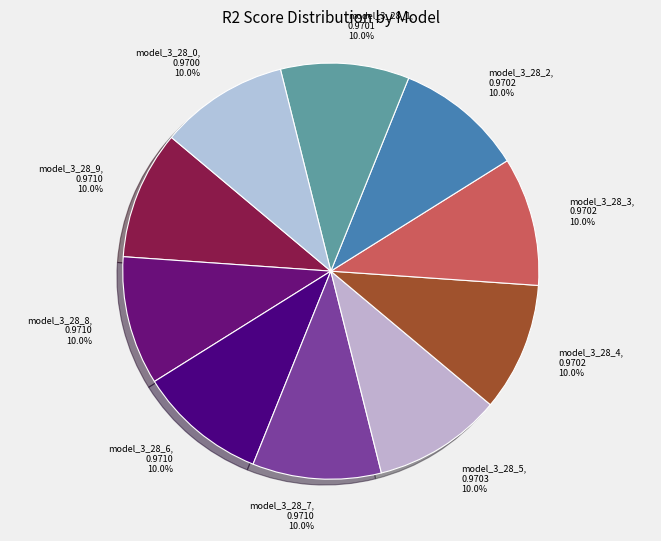

Do model_3_28_0 and model_3_28_7 together represent more than half of the pie?

No